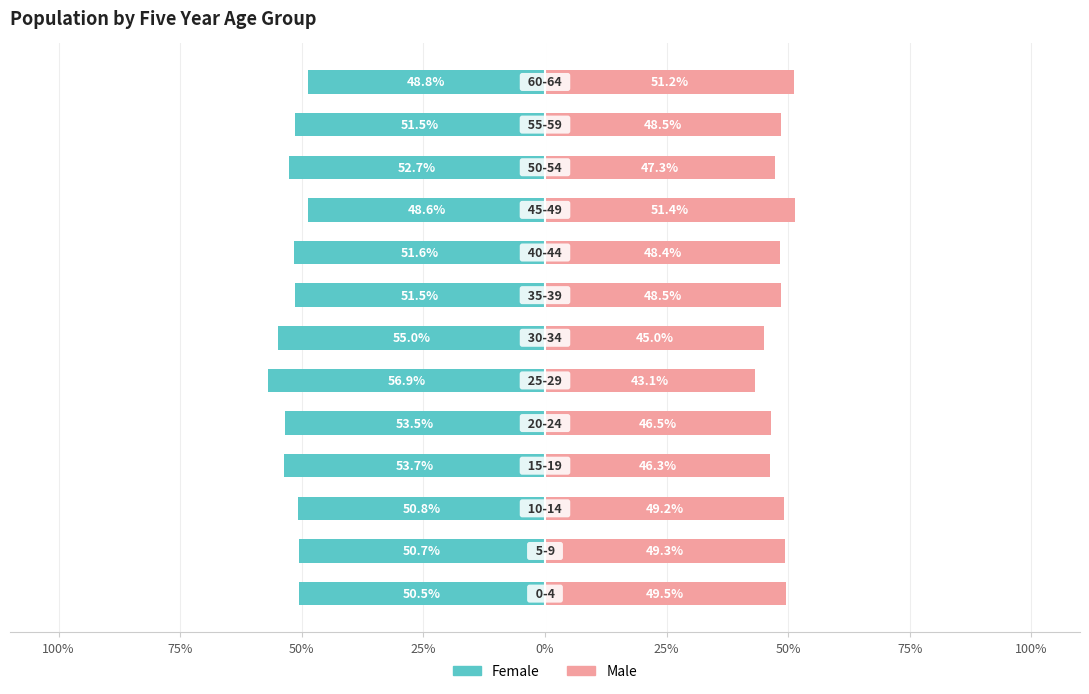

What is the minimum value shown in the chart?

-56.9